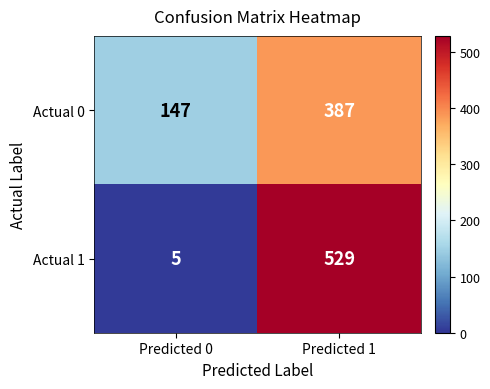

What is the approximate value of Actual 1 at Predicted 1, to the nearest 100?

500